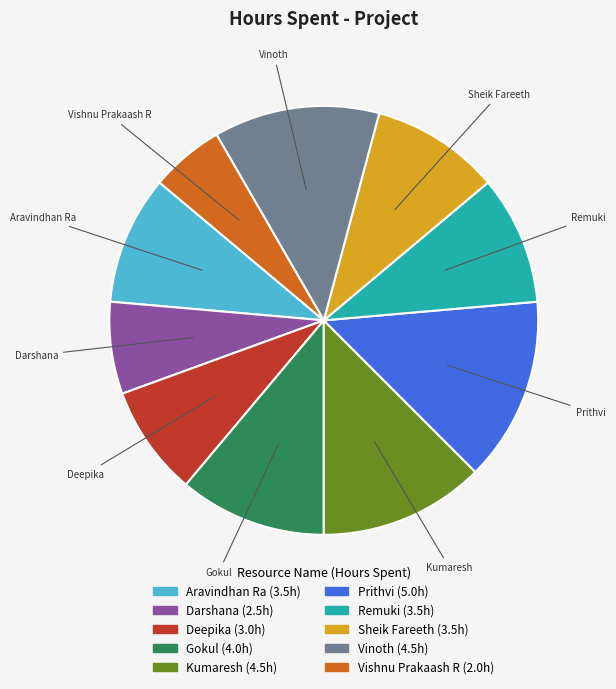

Is Prithvi the majority of the pie?

No